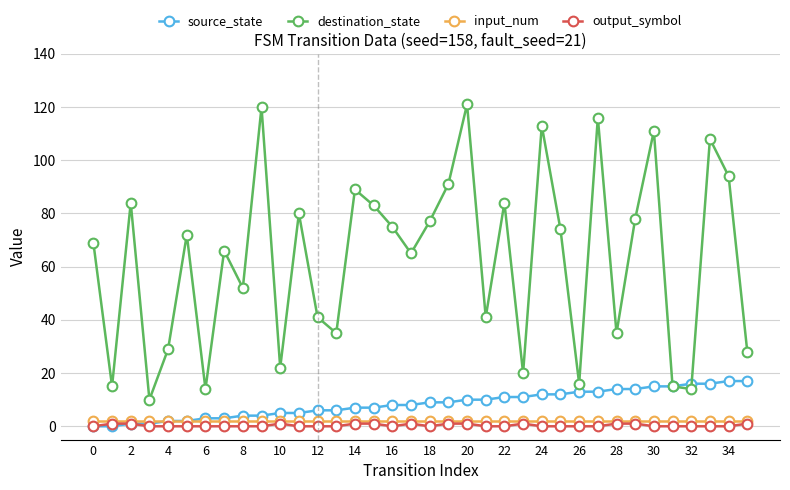

How many lines are shown in the chart?

4